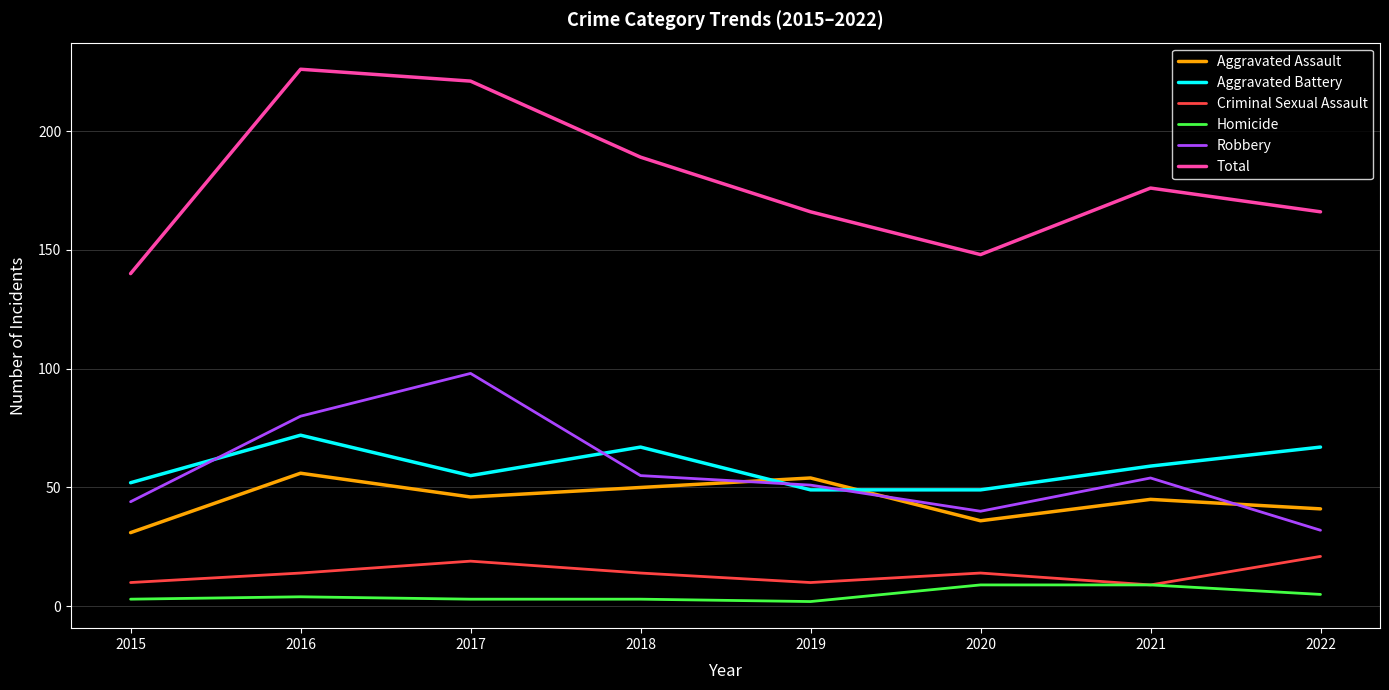

Which series has the widest spread of values?

Total